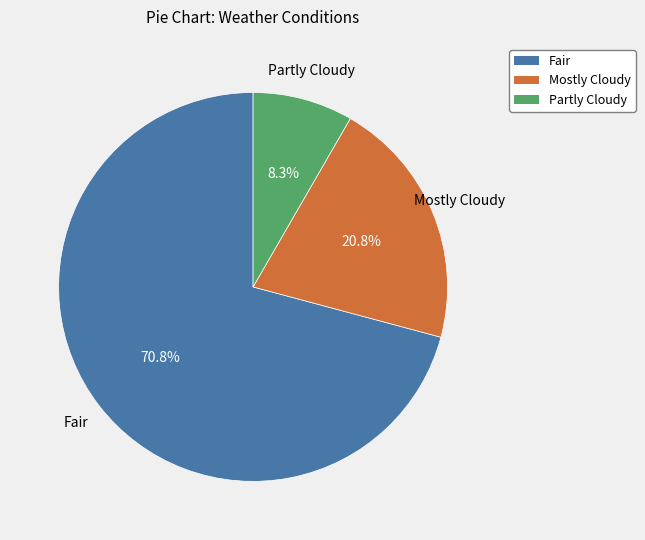

Approximately how many times larger is the value at Fair compared to Mostly Cloudy?

3.4